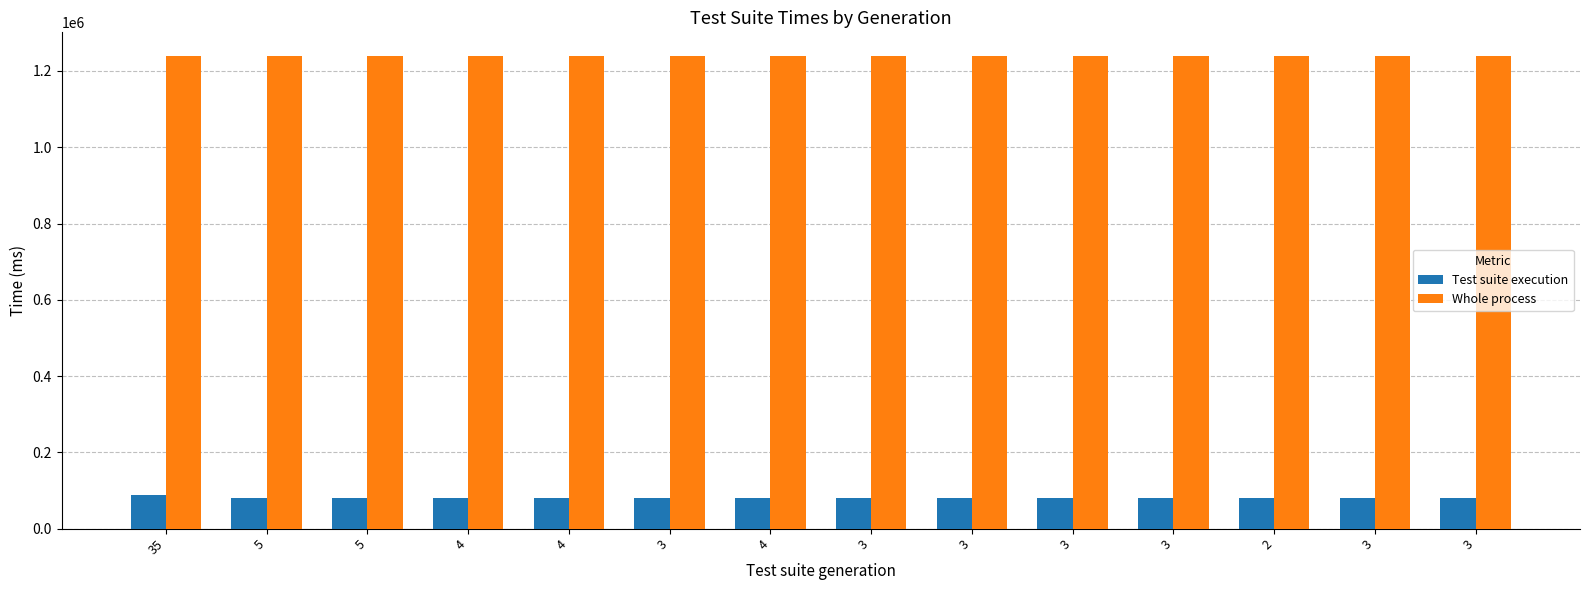

What are all the series names shown in the legend?

Test suite execution, Whole process